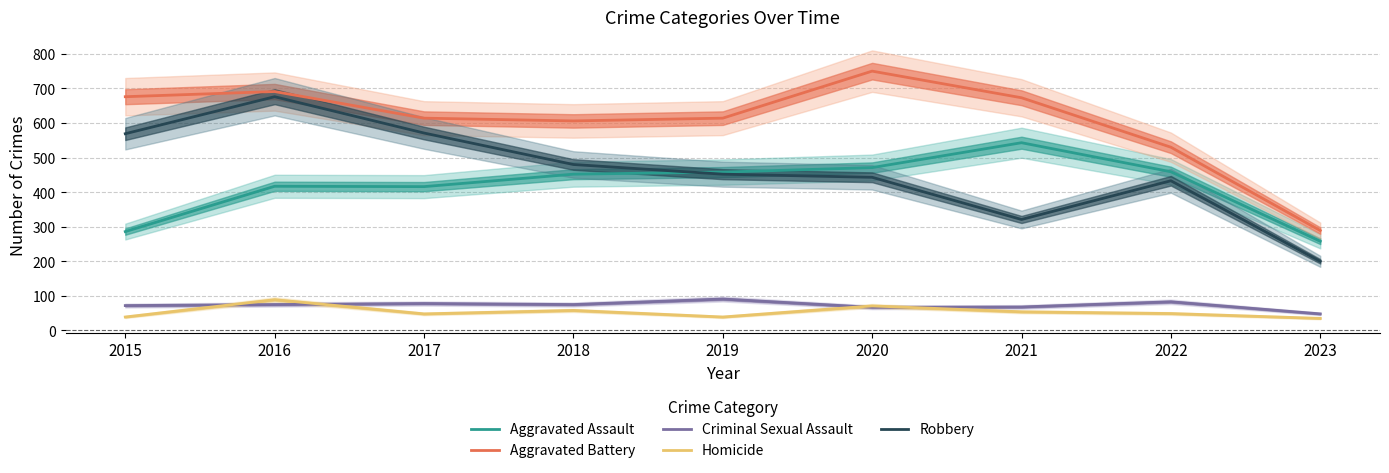

What is the average value of the Aggravated Assault series?

418